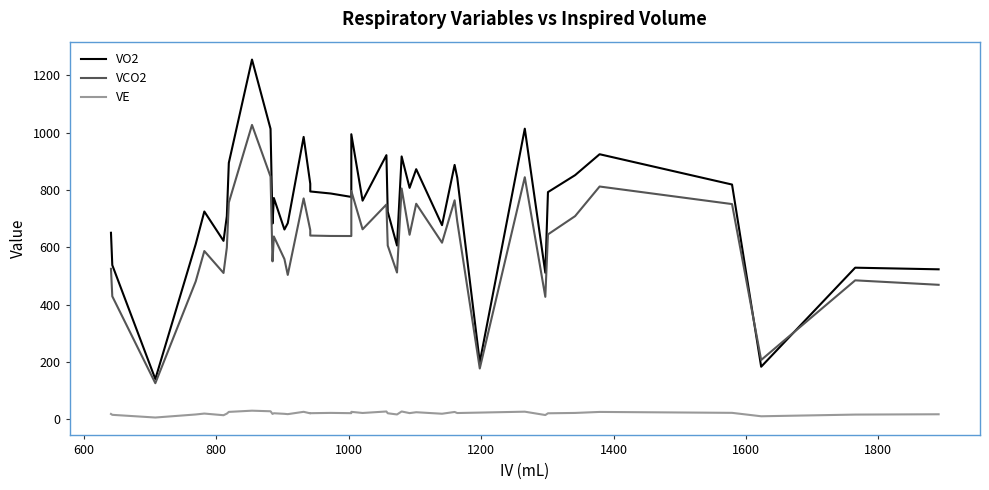

Does the chart display data point markers on the line(s)?

No